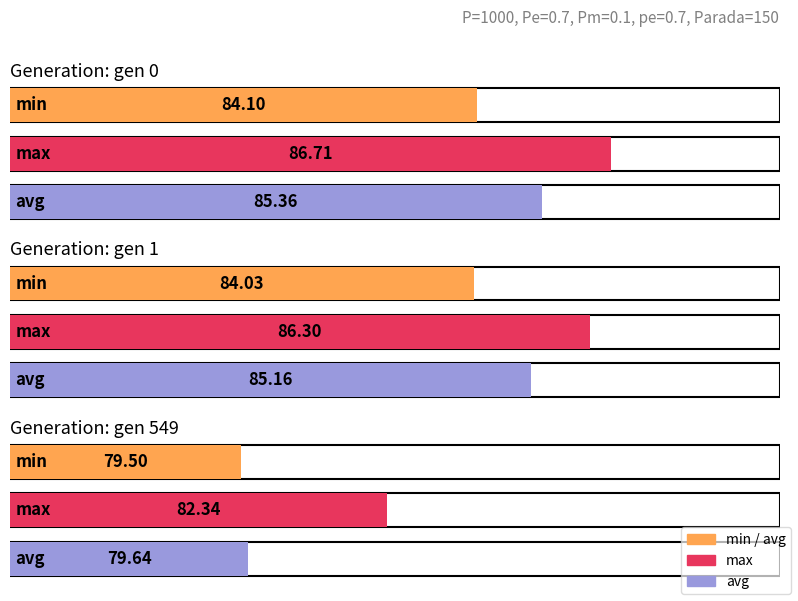

Is the value of avg at gen 0 greater than the value of min at gen 1?

Yes